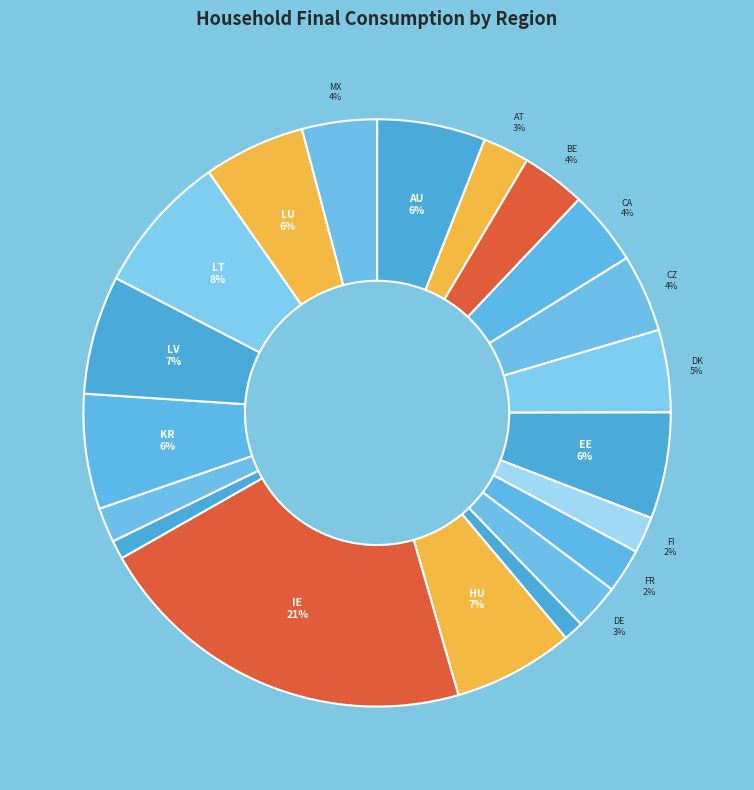

Count the number of slices in the pie.

20